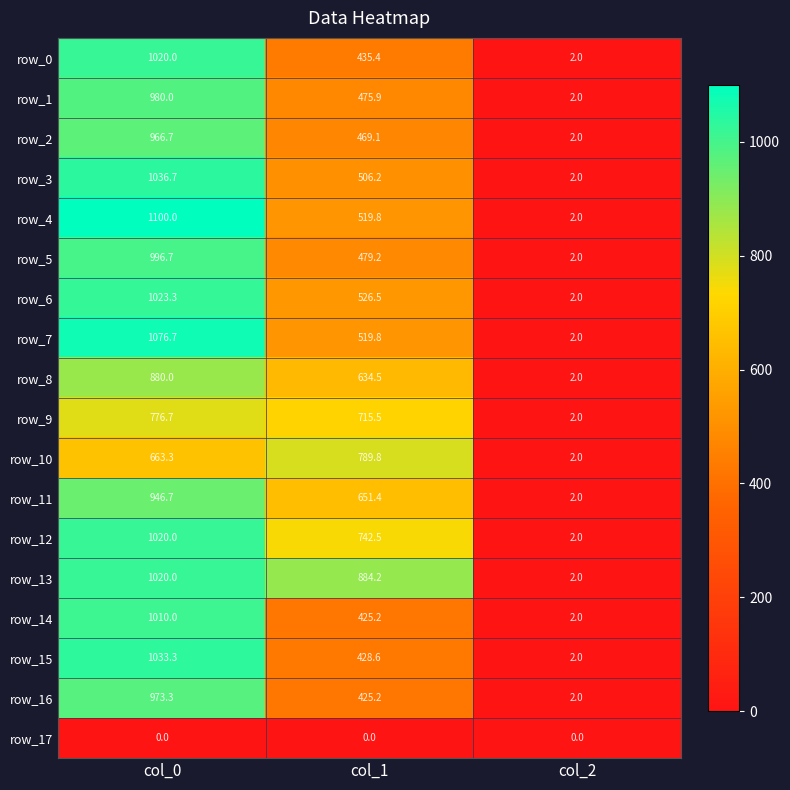

What is the sum of the row_14 values at col_1 and col_2?

427.2